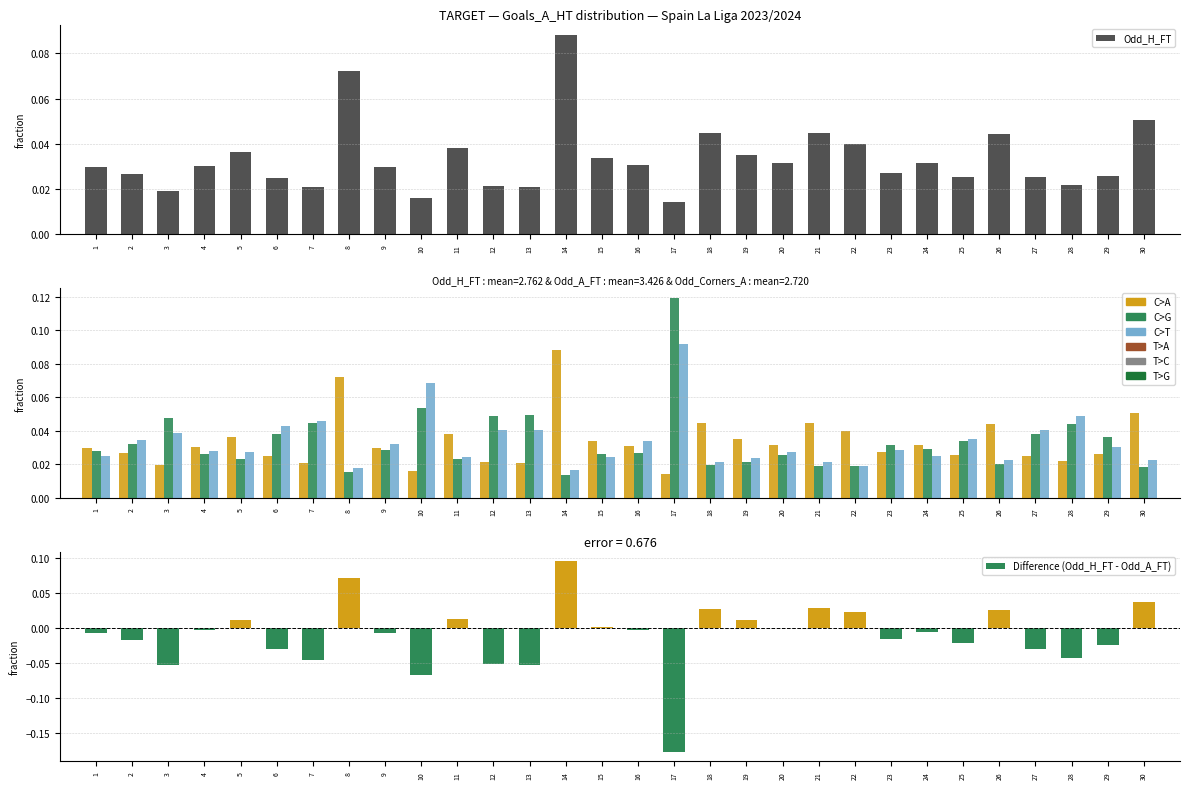

Rank the categories by Difference (Odd_H_FT - Odd_A_FT) value from highest to lowest.

14, 8, 30, 21, 18, 26, 22, 11, 19, 5, 15, 20, 4, 16, 24, 1, 9, 23, 2, 25, 29, 6, 27, 28, 7, 12, 3, 13, 10, 17